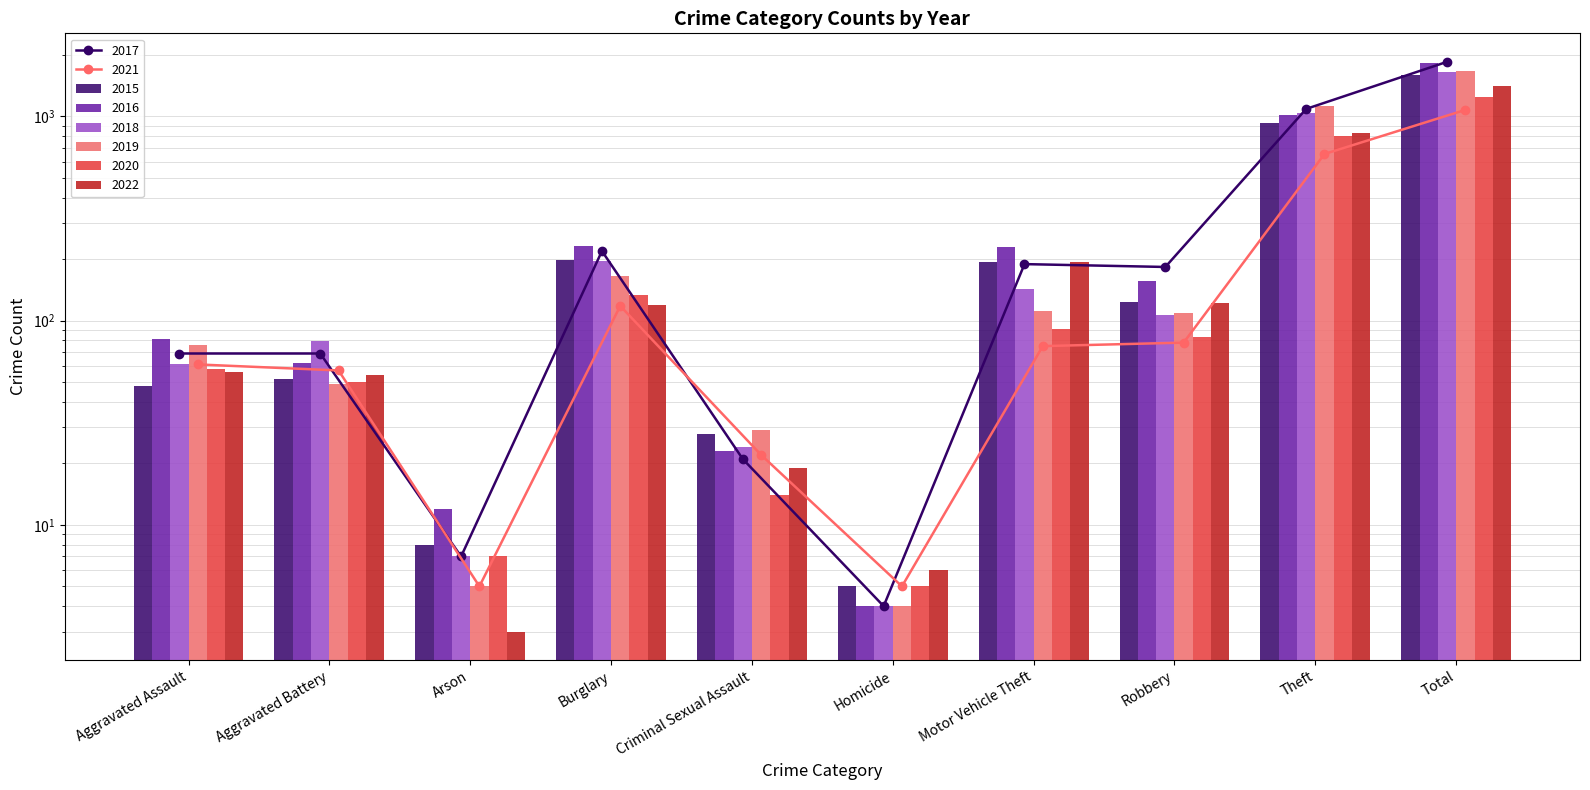

Does the chart contain any negative values?

No